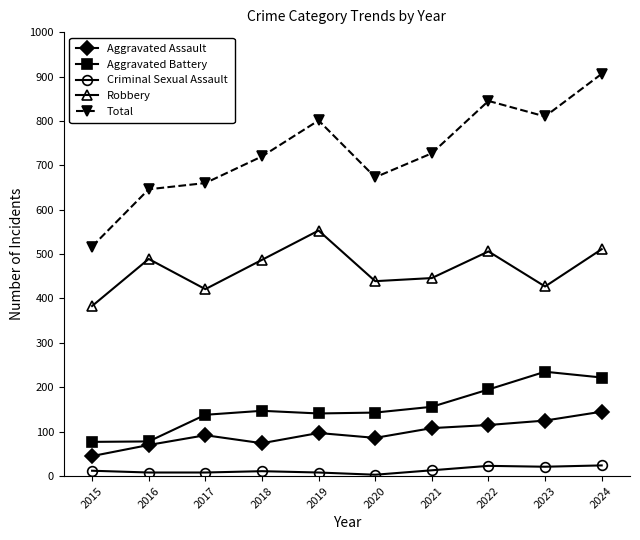

True or false: Total and Aggravated Battery cross at least once.

False